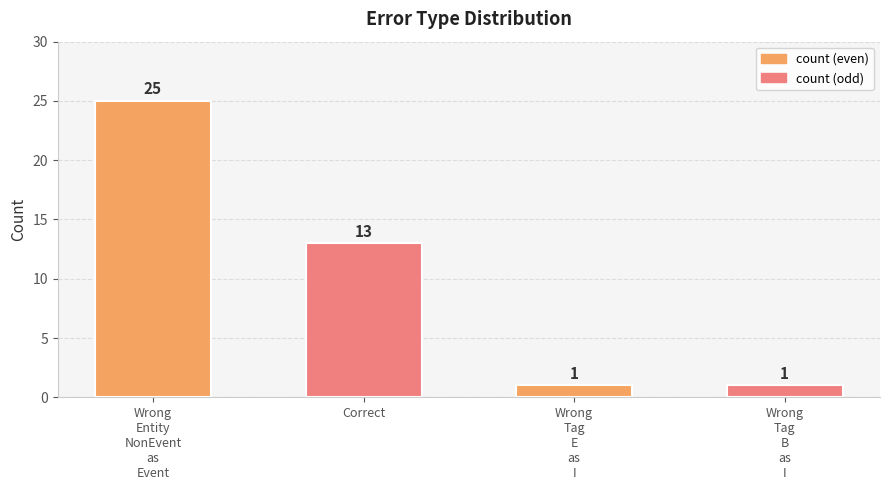

Reading left to right, list all the values displayed in this chart.

Wrong
Entity
NonEvent
as
Event=25	Correct=13	Wrong
Tag
E
as
I=1	Wrong
Tag
B
as
I=1